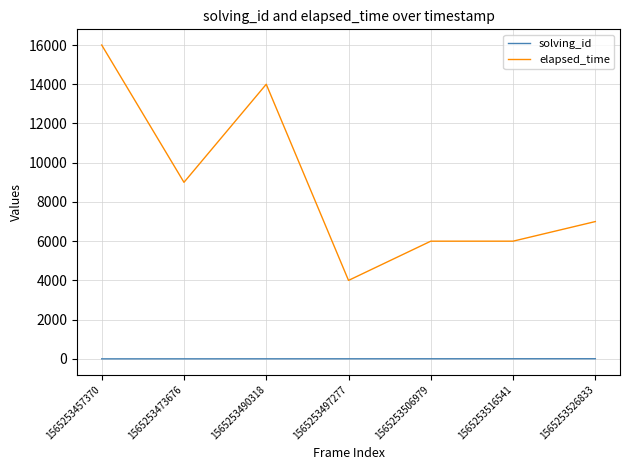

Is the value of elapsed_time at 1565253490318 greater than the value of solving_id at 1565253490318?

Yes